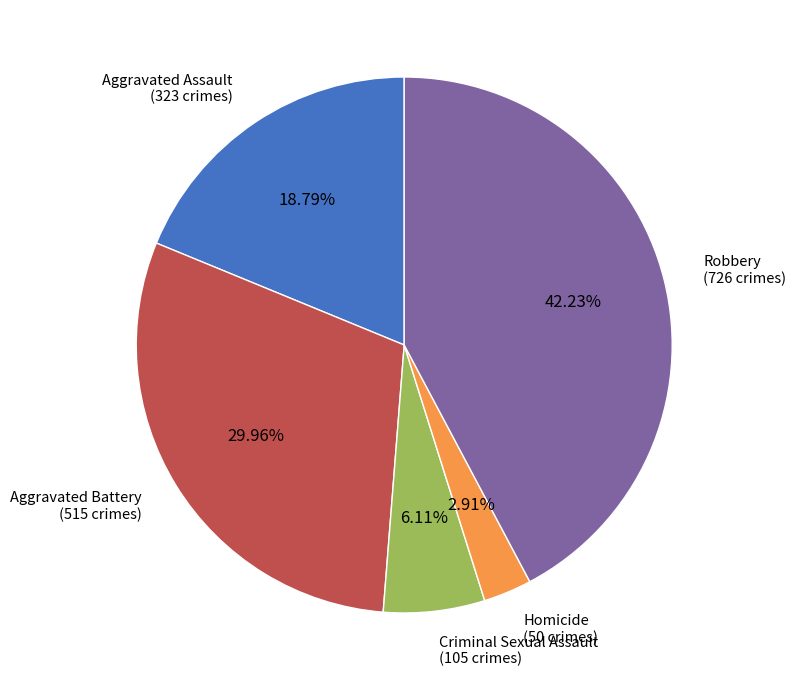

The Homicide slice represents 3% of the pie. True or false?

True